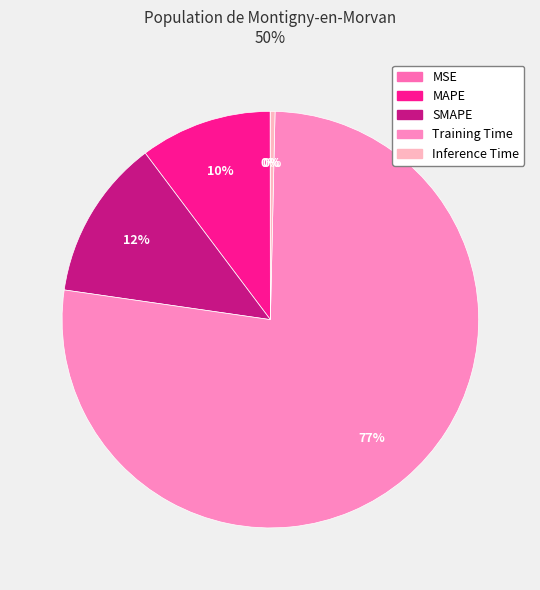

How many segments does this pie chart have?

5